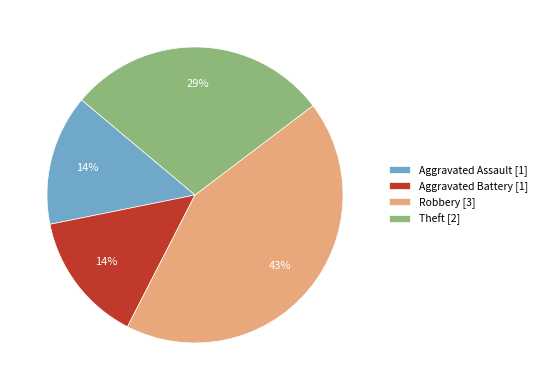

Which has a higher value, Aggravated Assault or Robbery?

Robbery